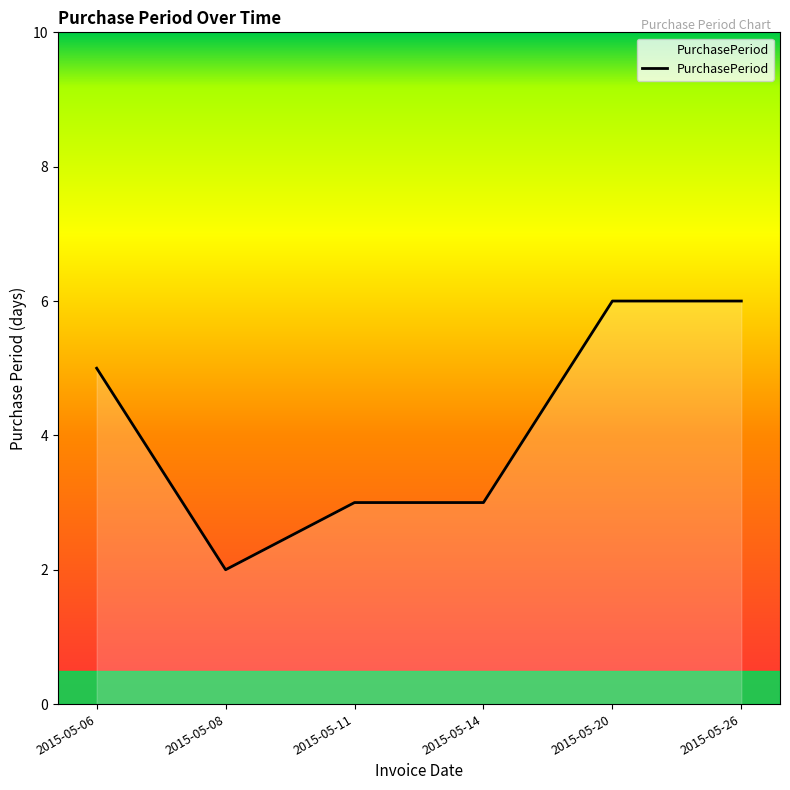

Approximately how many times larger is the value at 2015-05-06 compared to 2015-05-20?

0.8